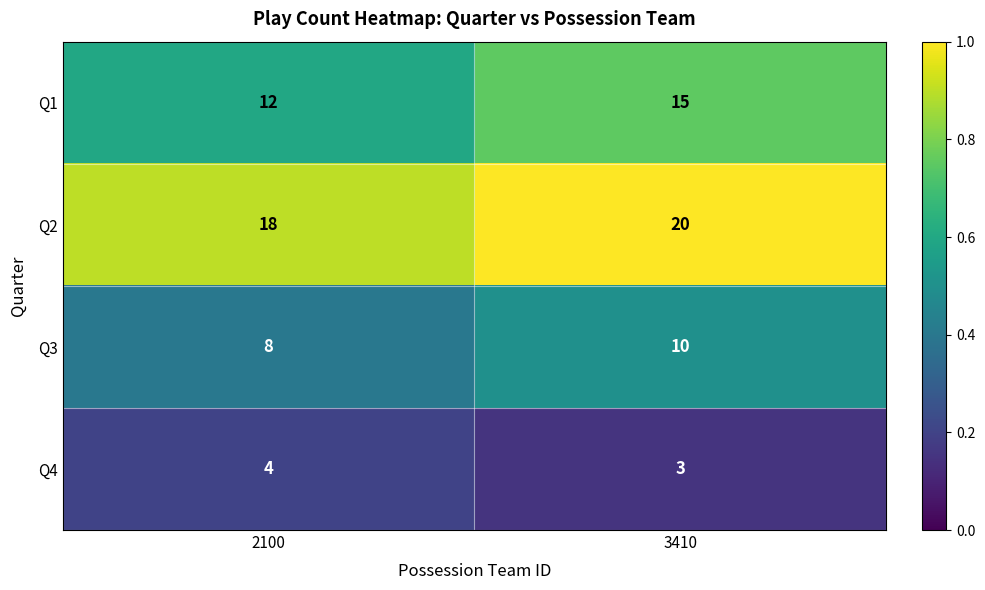

List the series in order of their peak value, highest first.

Q2, Q1, Q3, Q4